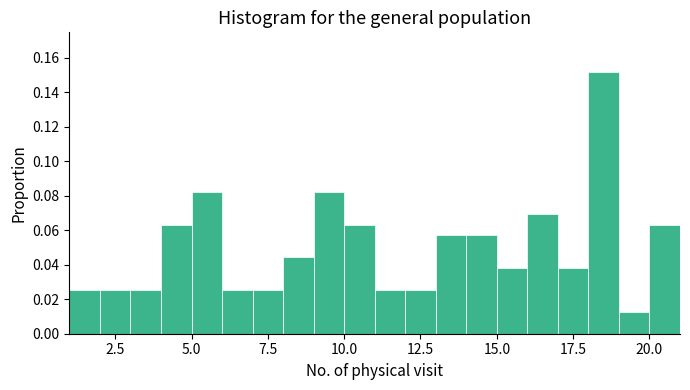

Read against the x-axis, roughly where is the centre of the tallest bar?

18.5